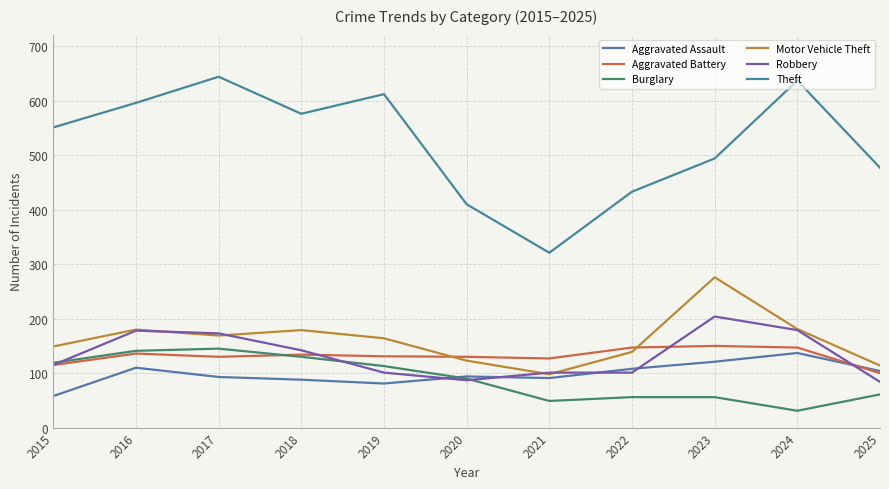

What is the difference between the highest and lowest values at 2022?

377